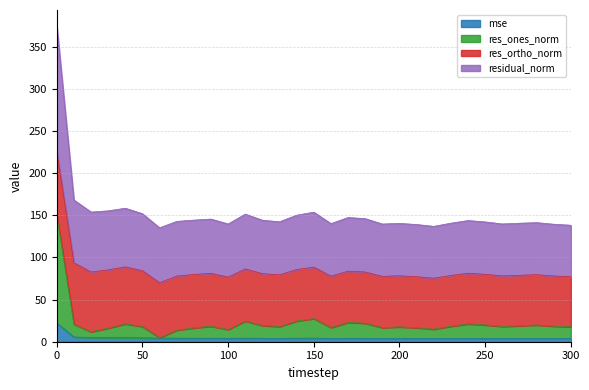

How many data points in mse are above 4?

16